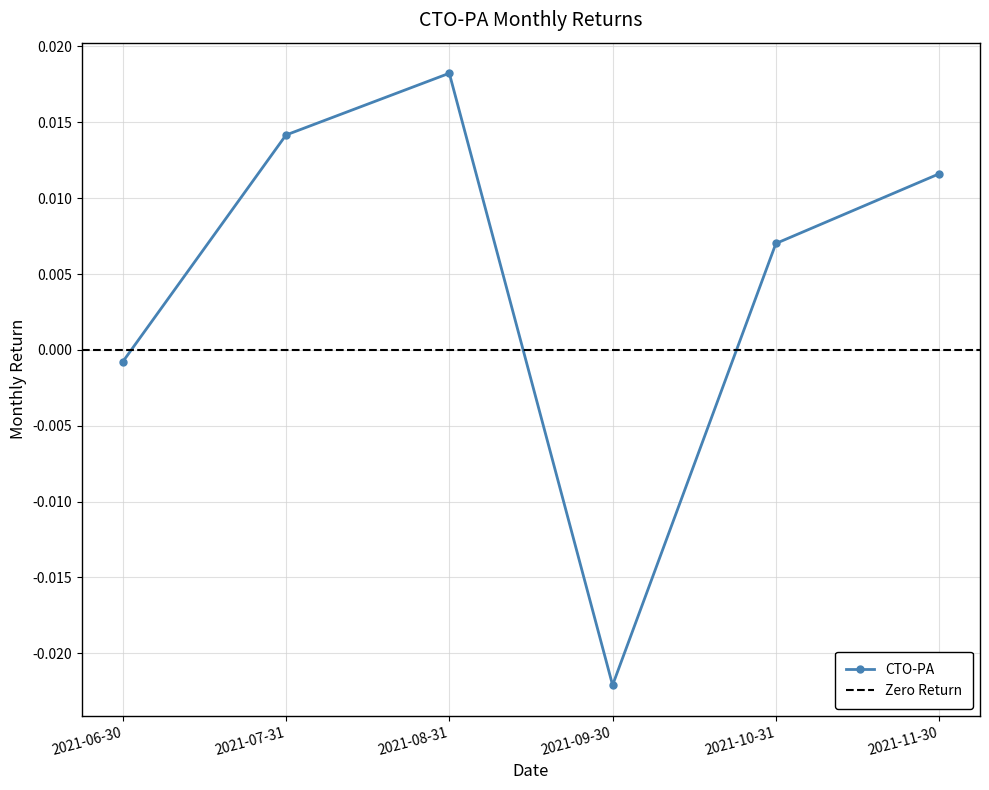

How many values exceed 0?

4